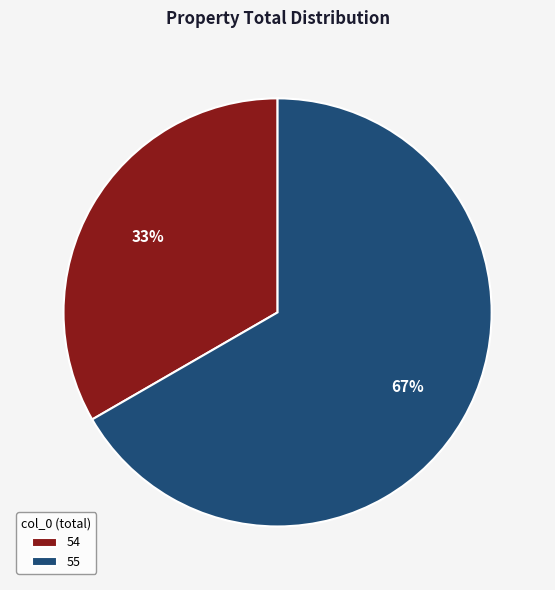

To the nearest percent, what portion does 54 represent?

33%